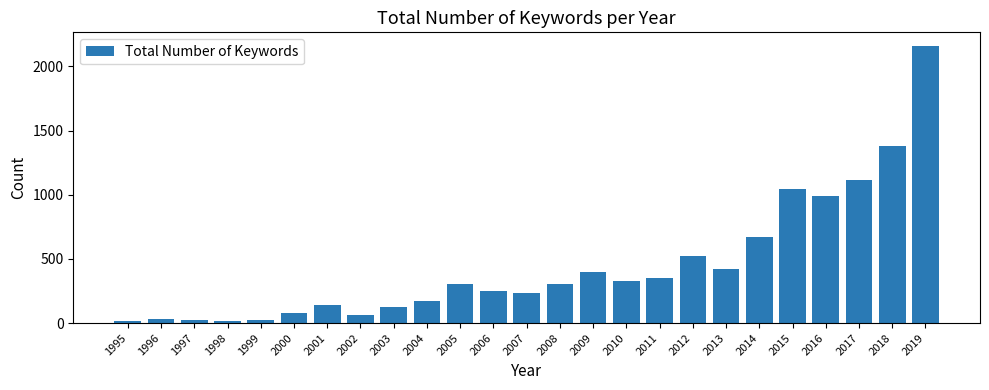

The value at 2003 is 124. True or false?

True